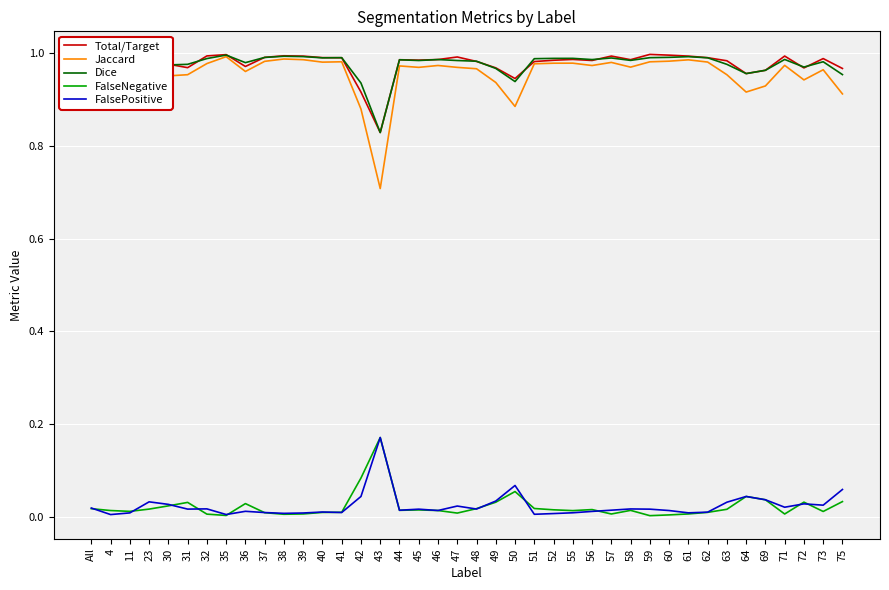

Count the number of data series in this chart.

5